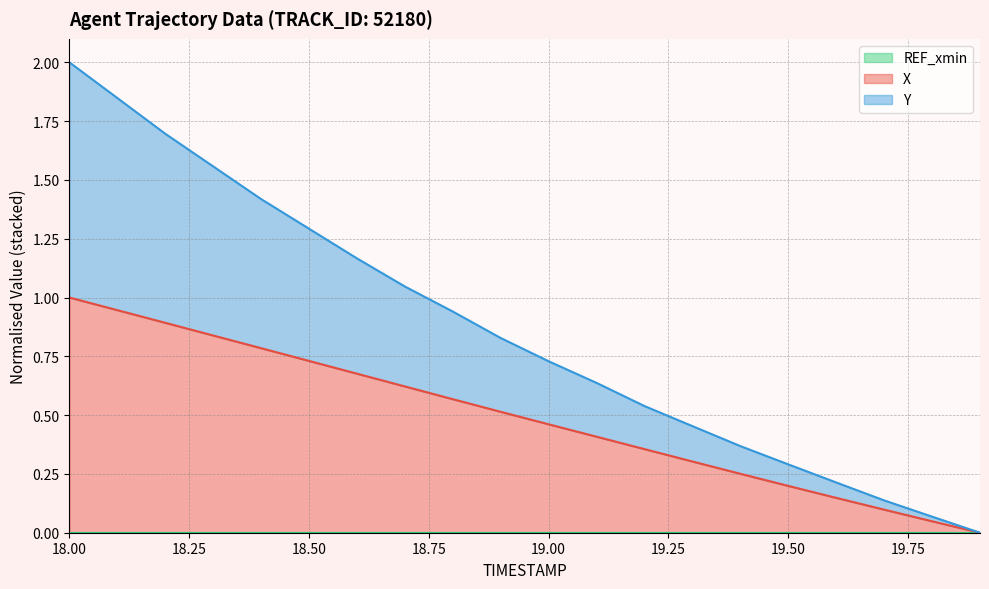

Reading left to right, extract all data points from this chart.

X: 18.0=1.0	18.1=0.9	18.2=0.9	18.3=0.8	18.4=0.8	18.5=0.7	18.6=0.7	18.7=0.6	18.8=0.6	18.9=0.5	19.0=0.5	19.1=0.4	19.2=0.4	19.3=0.3	19.4=0.3	19.5=0.2	19.6=0.1	19.7=0.1	19.8=0.0	19.9=0.0
Y: 18.0=2.0	18.1=1.8	18.2=1.7	18.3=1.6	18.4=1.4	18.5=1.3	18.6=1.2	18.7=1.0	18.8=0.9	18.9=0.8	19.0=0.7	19.1=0.6	19.2=0.5	19.3=0.5	19.4=0.4	19.5=0.3	19.6=0.2	19.7=0.1	19.8=0.1	19.9=0.0